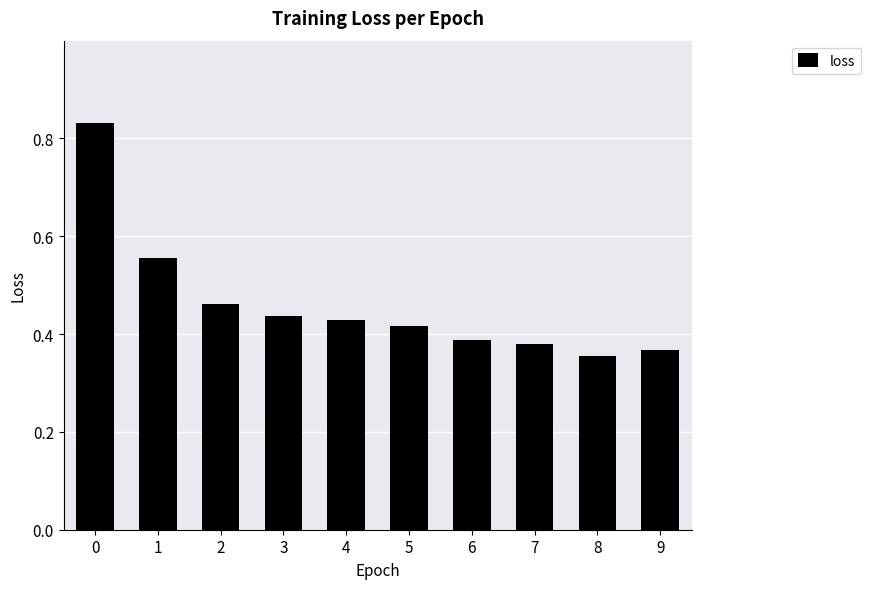

What is the sum of all values?

4.6